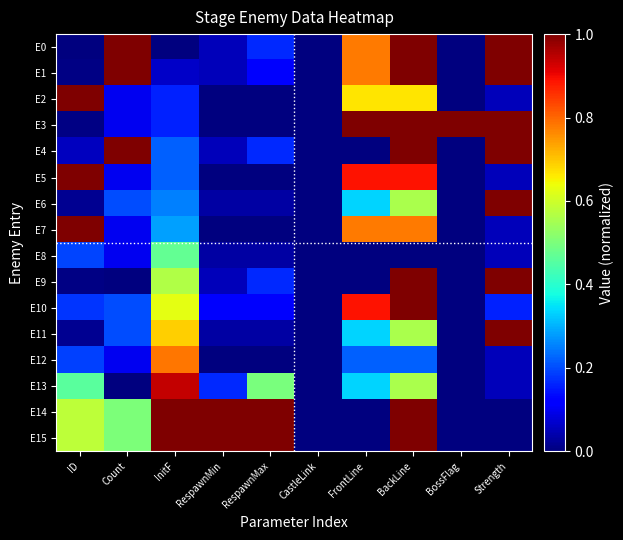

At FrontLine, list the series in order from smallest to largest.

E4, E8, E9, E14, E15, E12, E6, E11, E13, E2, E0, E1, E7, E5, E10, E3